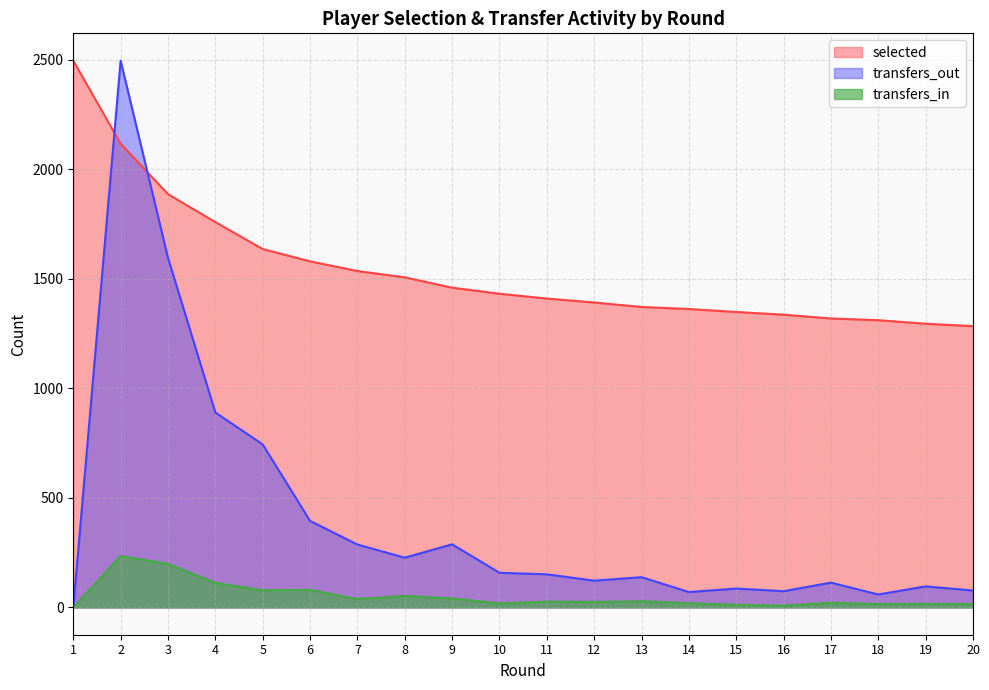

Is the value of transfers_out at 7 greater than the value of transfers_in at 14?

Yes